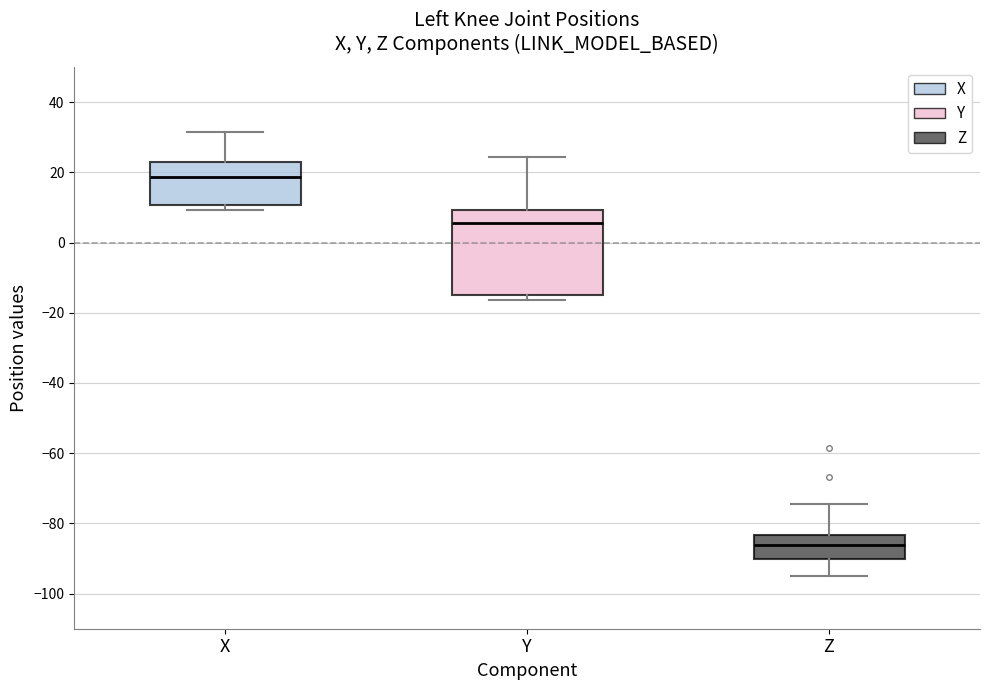

Reading left to right, read every box against the y-axis: the position of its median line, the range the box covers, and the ends of its whiskers. The values are not printed on the chart, so give them approximately, as read against the axis.

X: median 18, box 10 to 22, whiskers 10 (just below the box's lower edge) to 32
Y: median 6, box -14 to 10, whiskers -16 to 24
Z: median -86, box -90 to -84, whiskers -94 to -74